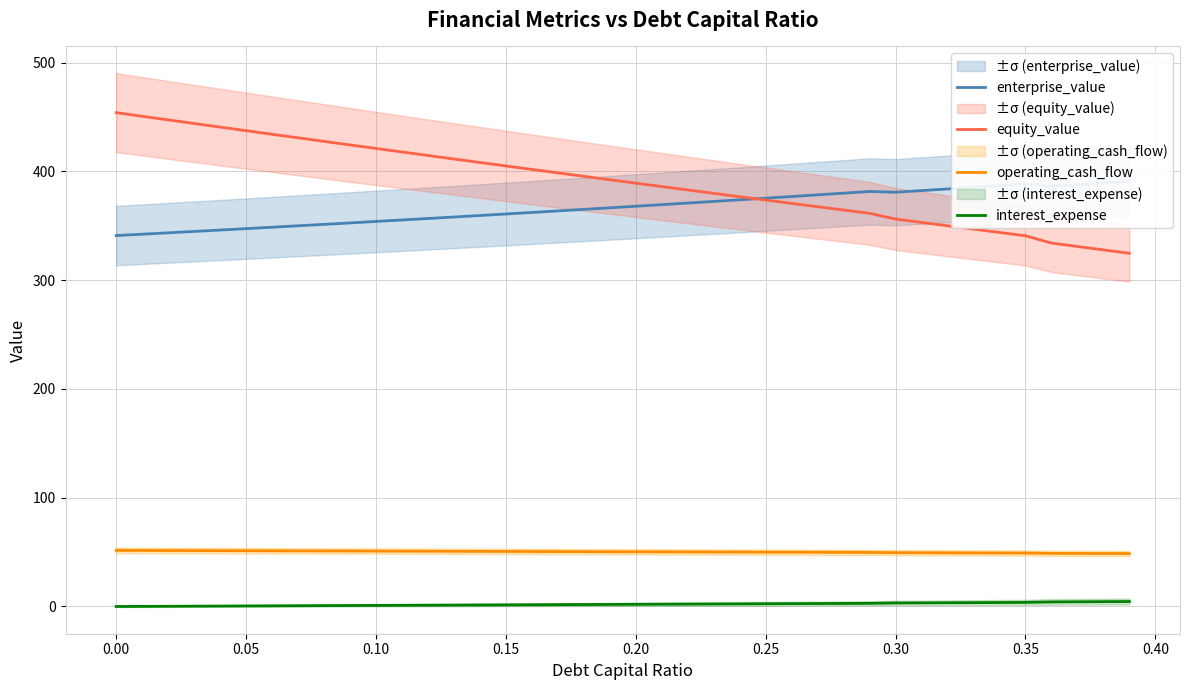

True or false: equity_value and interest_expense cross at least once.

False